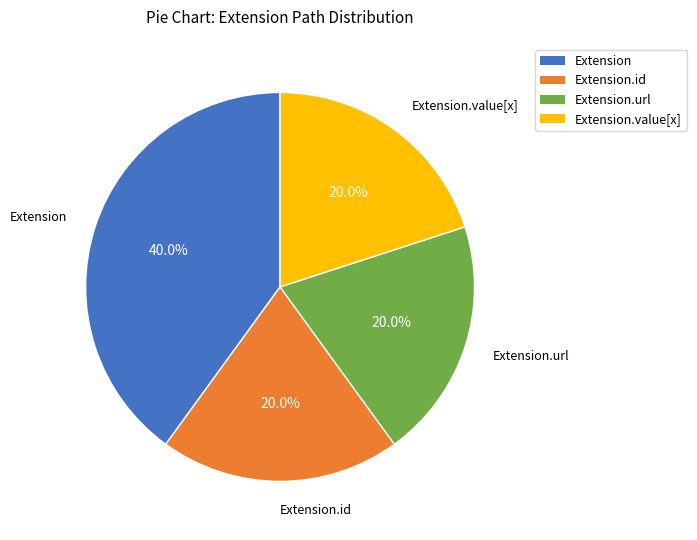

How many slices are in this pie chart?

4